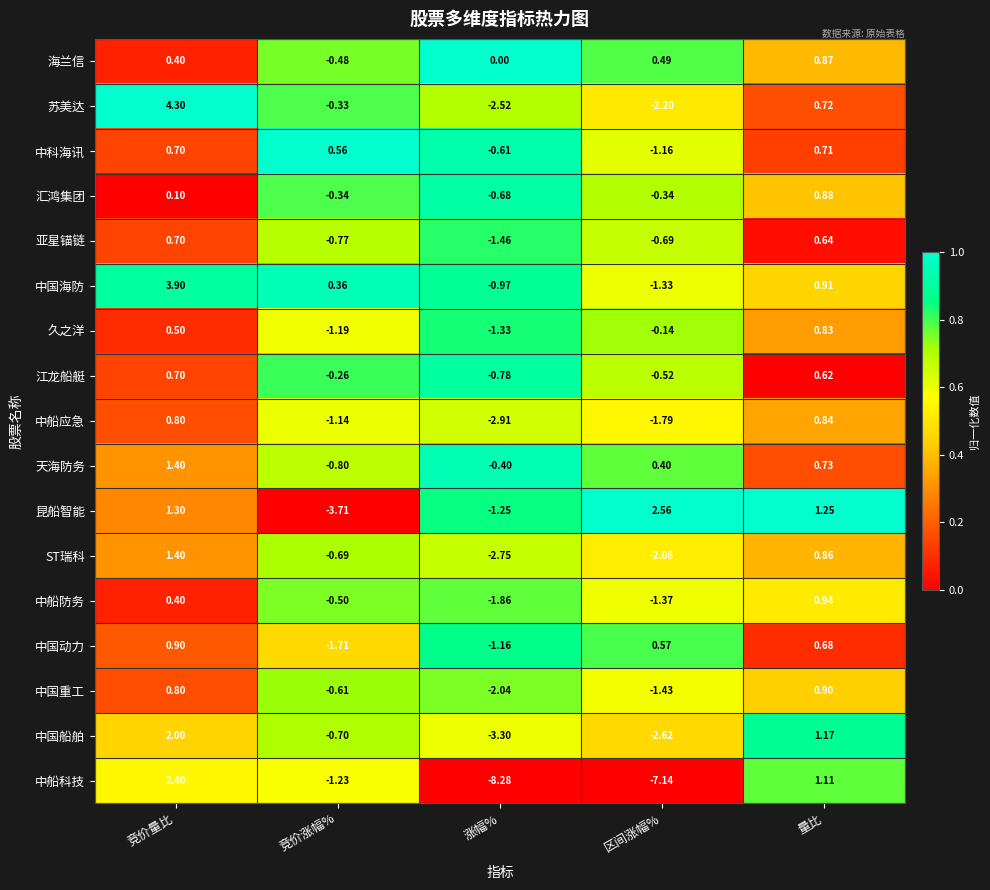

How many data points does each series have?

5